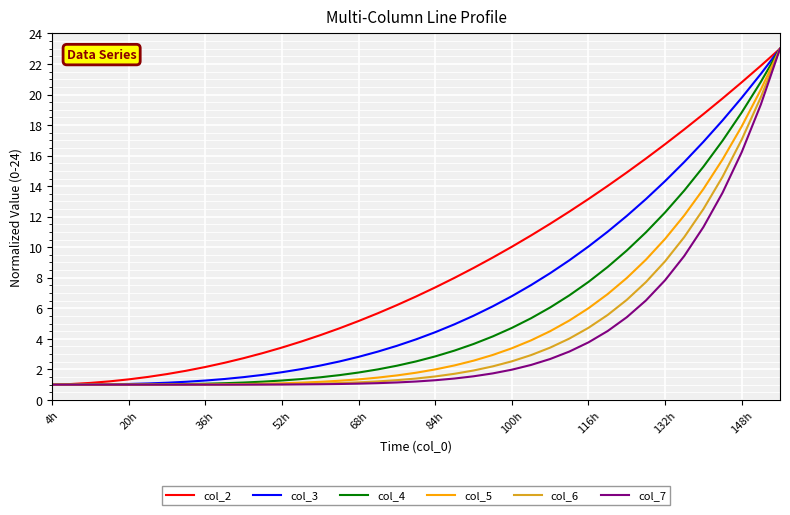

What is the maximum value shown in the chart?

23.0